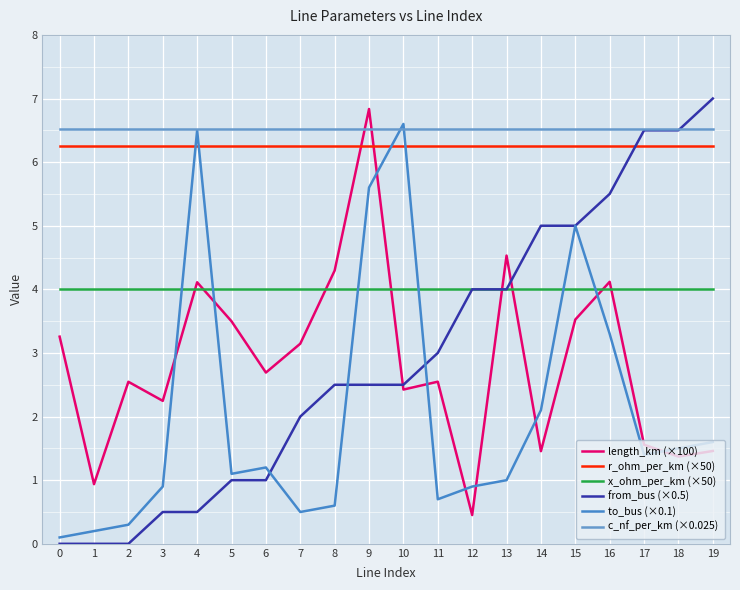

Reading left to right, what are all the values shown in this chart?

length_km (×100): 3.3	0.9	2.5	2.2	4.1	3.5	2.7	3.1	4.3	6.8	2.4	2.5	0.5	4.5	1.5	3.5	4.1	1.6	1.4	1.5
r_ohm_per_km (×50): 6.2	6.2	6.2	6.2	6.2	6.2	6.2	6.2	6.2	6.2	6.2	6.2	6.2	6.2	6.2	6.2	6.2	6.2	6.2	6.2
x_ohm_per_km (×50): 4.0	4.0	4.0	4.0	4.0	4.0	4.0	4.0	4.0	4.0	4.0	4.0	4.0	4.0	4.0	4.0	4.0	4.0	4.0	4.0
from_bus (×0.5): 0.0	0.0	0.0	0.5	0.5	1.0	1.0	2.0	2.5	2.5	2.5	3.0	4.0	4.0	5.0	5.0	5.5	6.5	6.5	7.0
to_bus (×0.1): 0.1	0.2	0.3	0.9	6.5	1.1	1.2	0.5	0.6	5.6	6.6	0.7	0.9	1.0	2.1	5.0	3.3	1.4	1.5	1.6
c_nf_per_km (×0.025): 6.5	6.5	6.5	6.5	6.5	6.5	6.5	6.5	6.5	6.5	6.5	6.5	6.5	6.5	6.5	6.5	6.5	6.5	6.5	6.5